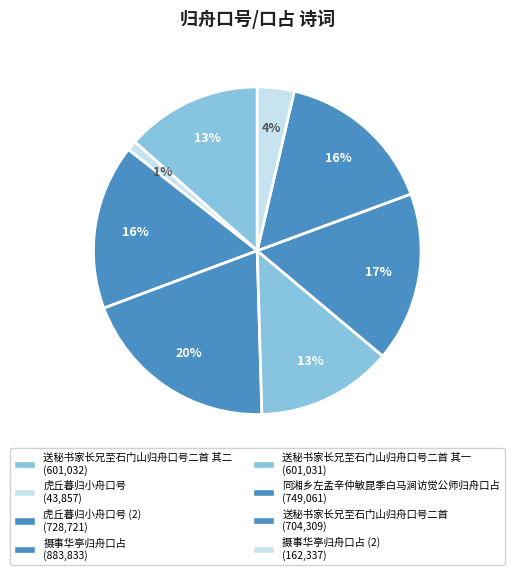

How many segments does this pie chart have?

8